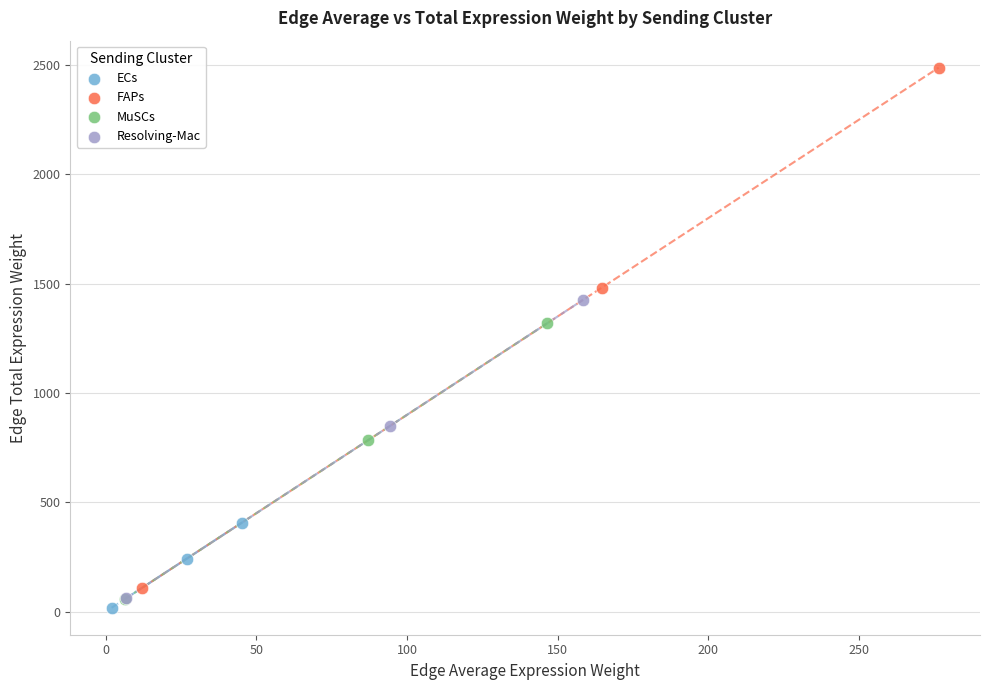

Which series contains the highest Y value?

FAPs